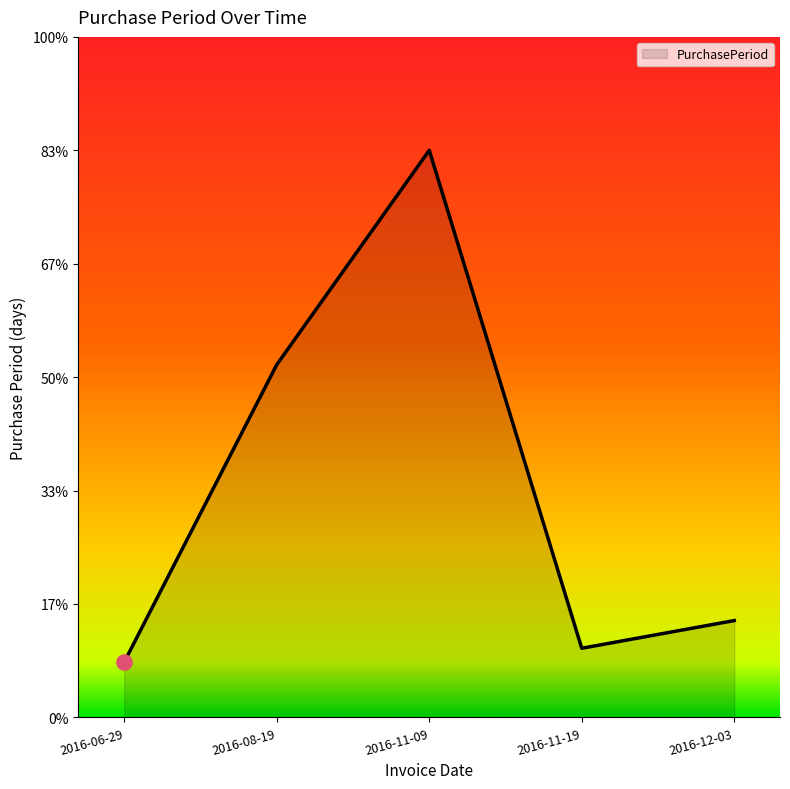

Between 2016-08-19 and 2016-12-03, which is larger?

2016-08-19